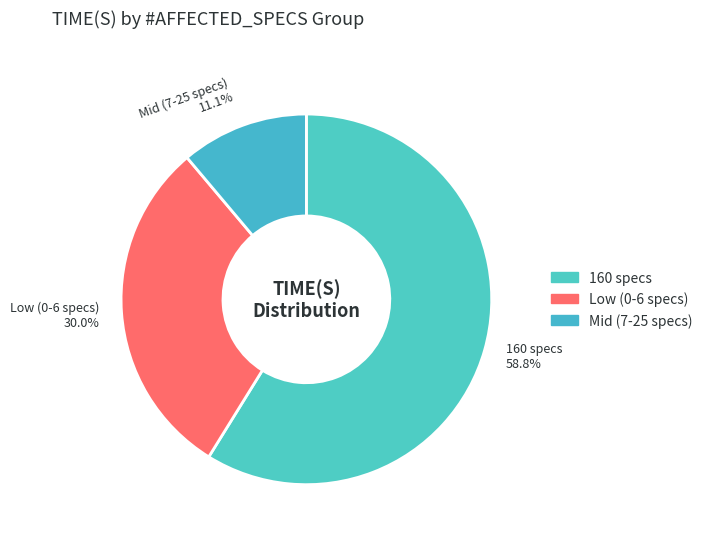

Approximately how many times larger is the value at Low (0-6 specs) 30.0% compared to 160 specs 58.8%?

0.5